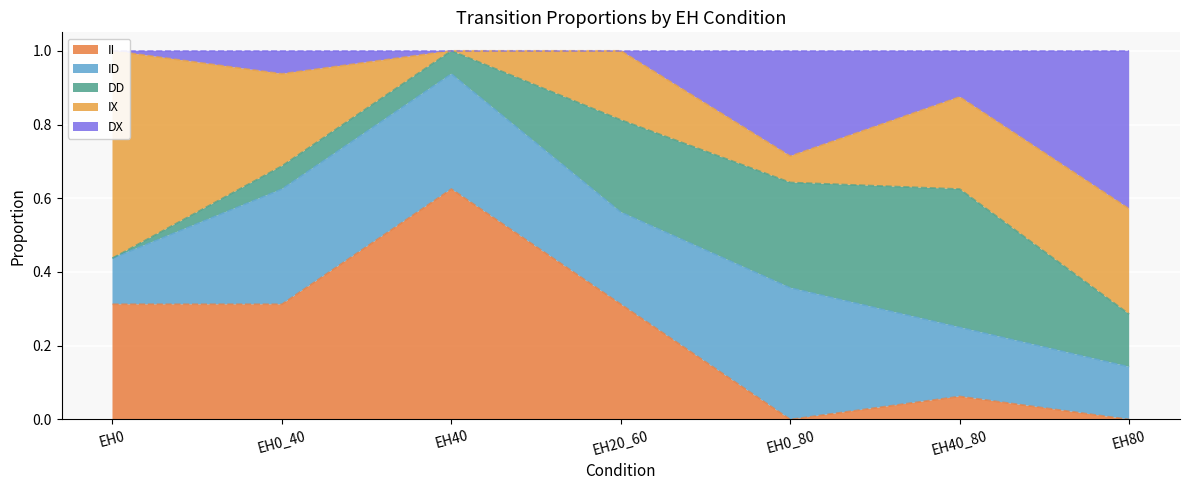

Reading left to right, list all the values displayed in this chart.

II: 0.3	0.3	0.6	0.3	0.0	0.1	0.0
ID: 0.1	0.3	0.3	0.2	0.4	0.2	0.1
DD: 0.0	0.1	0.1	0.2	0.3	0.4	0.1
IX: 0.6	0.2	0.0	0.2	0.1	0.2	0.3
DX: 0.0	0.1	0.0	0.0	0.3	0.1	0.4